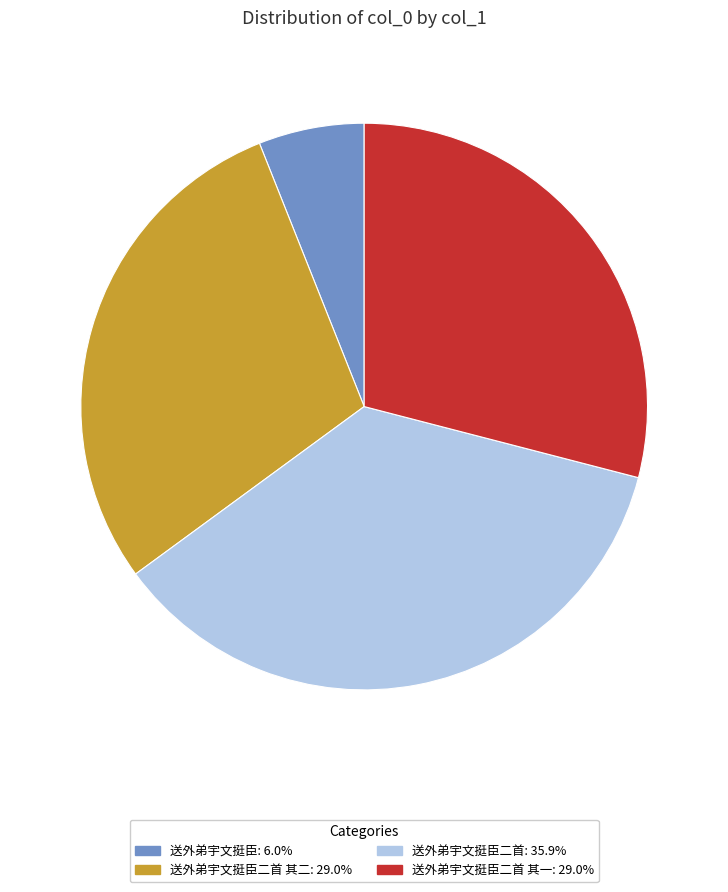

Is there any slice that represents more than half of the pie?

No